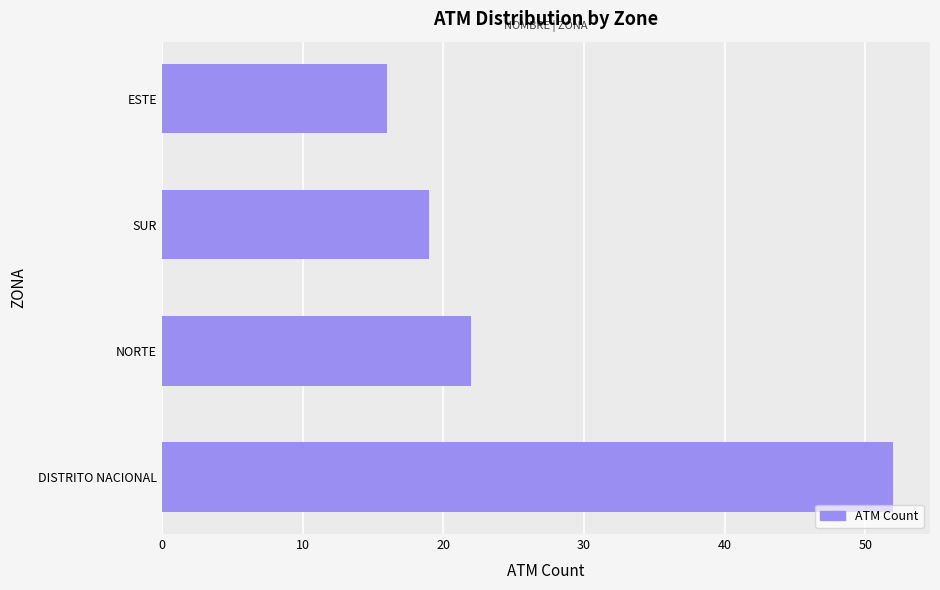

What is the difference between the maximum and minimum values?

36